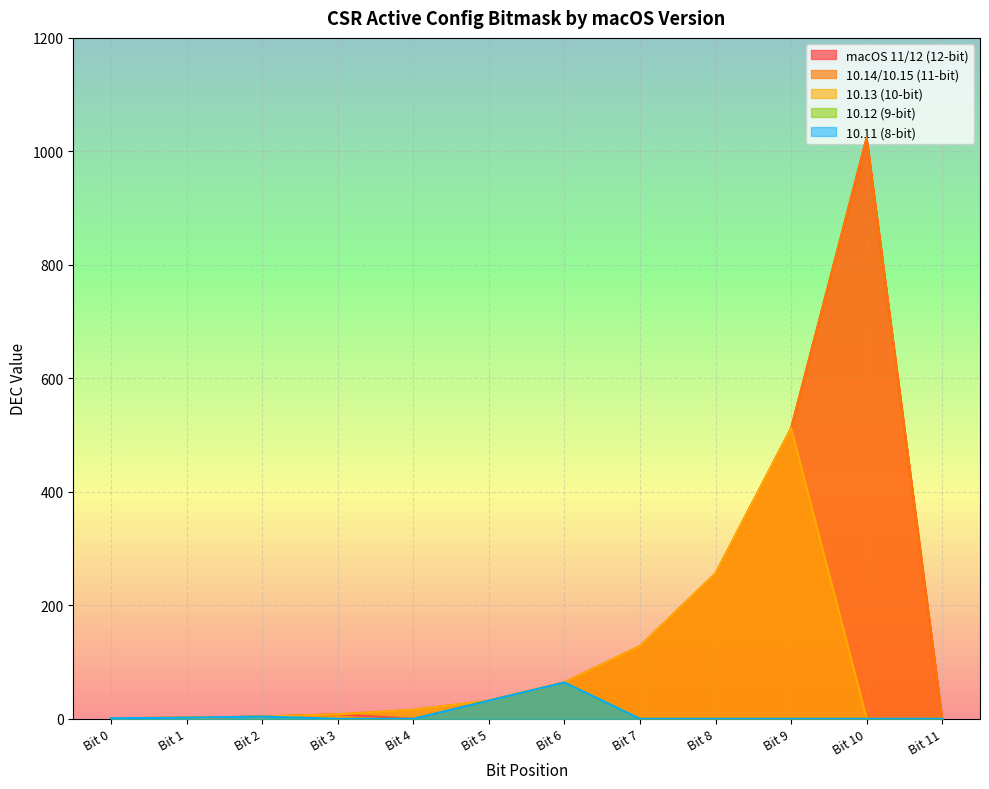

How many lines are shown in the chart?

5